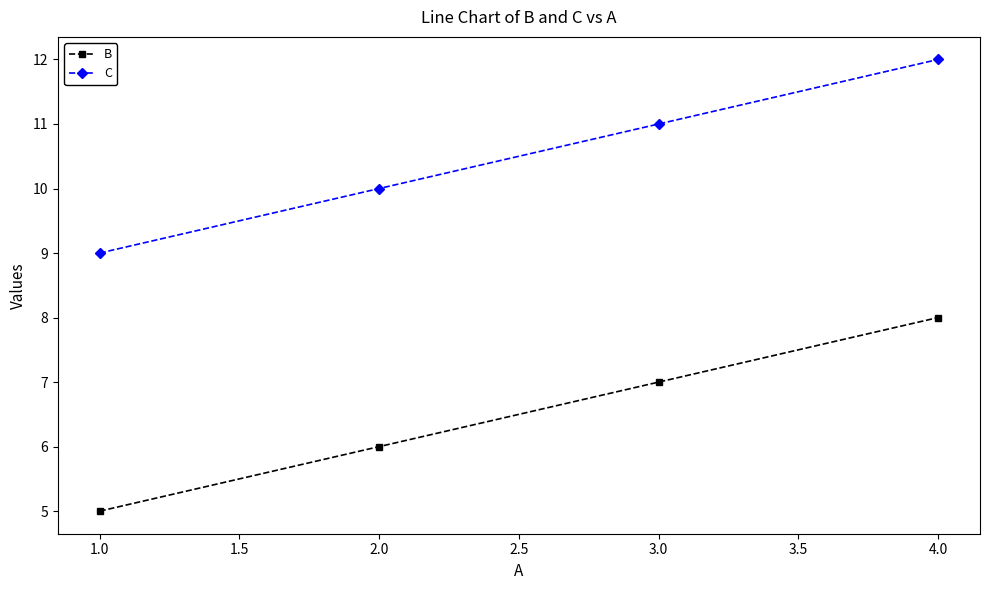

Rank the series by their maximum value, from highest to lowest.

C, B